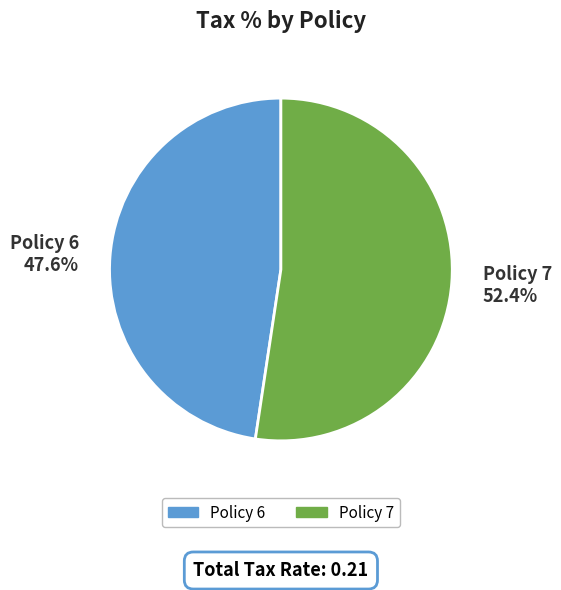

Which category has the smallest portion of the pie?

Policy 6